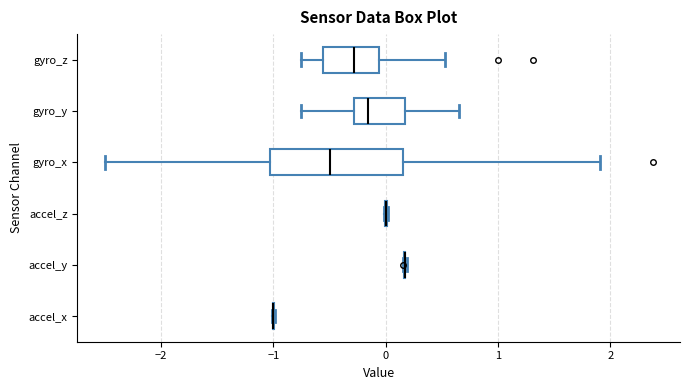

Comparing the boxes themselves (not the whiskers), which one is the widest?

gyro_x